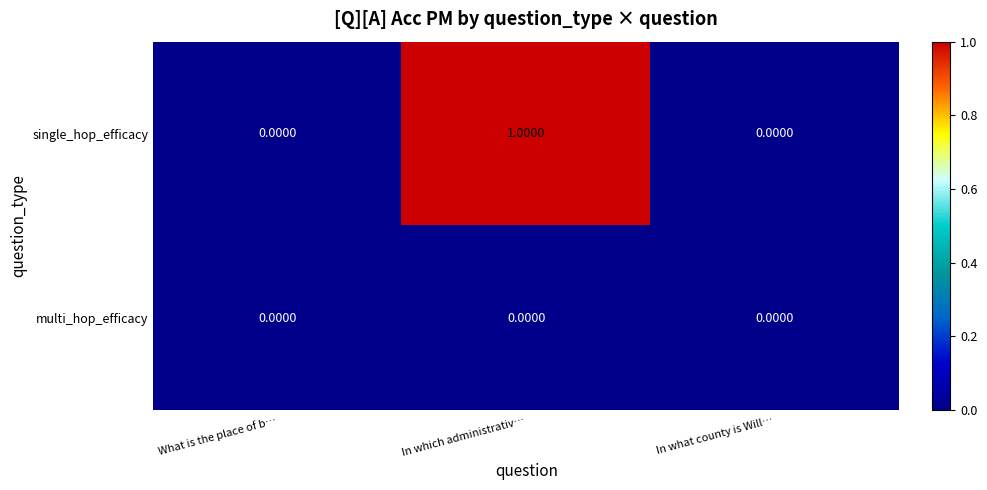

Which series has the largest range (max minus min)?

single_hop_efficacy